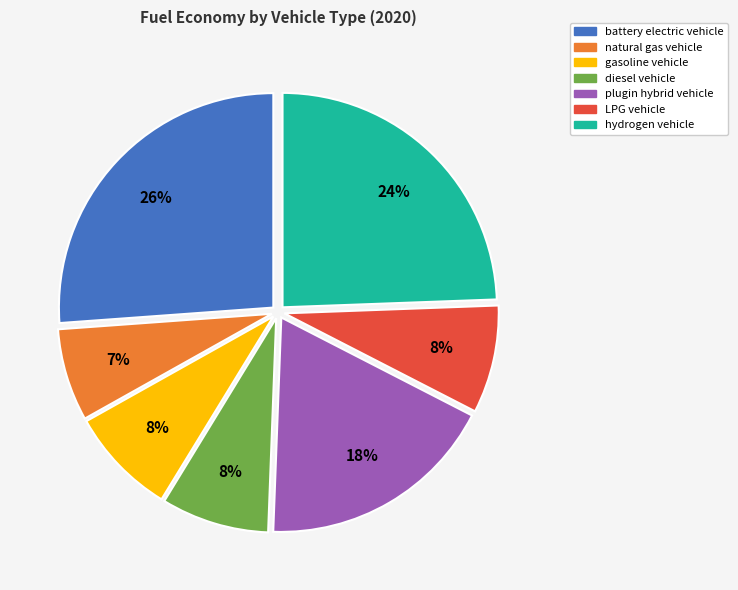

Is there a majority slice in this chart?

No